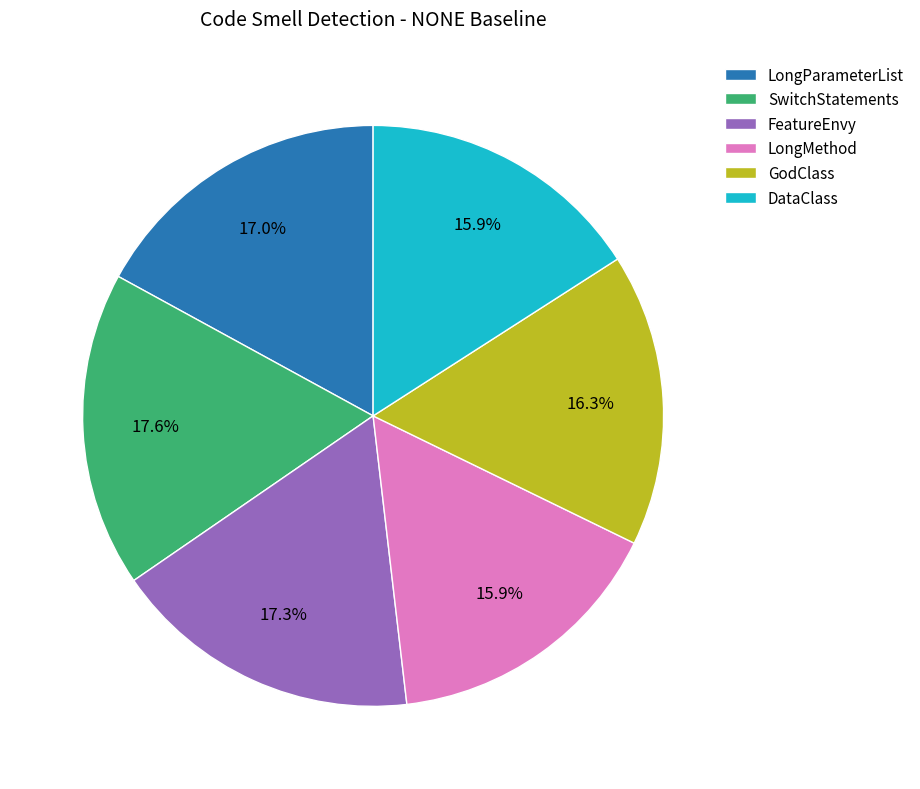

The FeatureEnvy slice represents 17% of the pie. True or false?

True